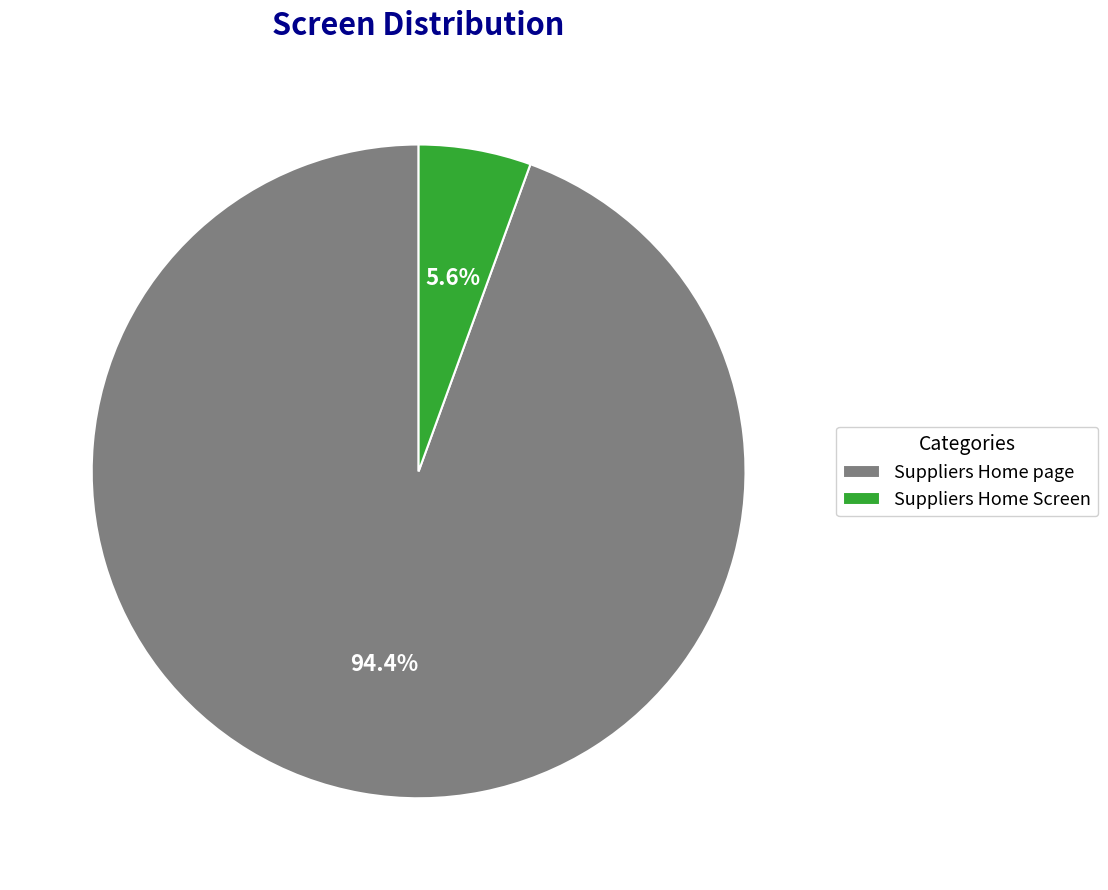

Which has a higher value, Suppliers Home page or Suppliers Home Screen?

Suppliers Home page